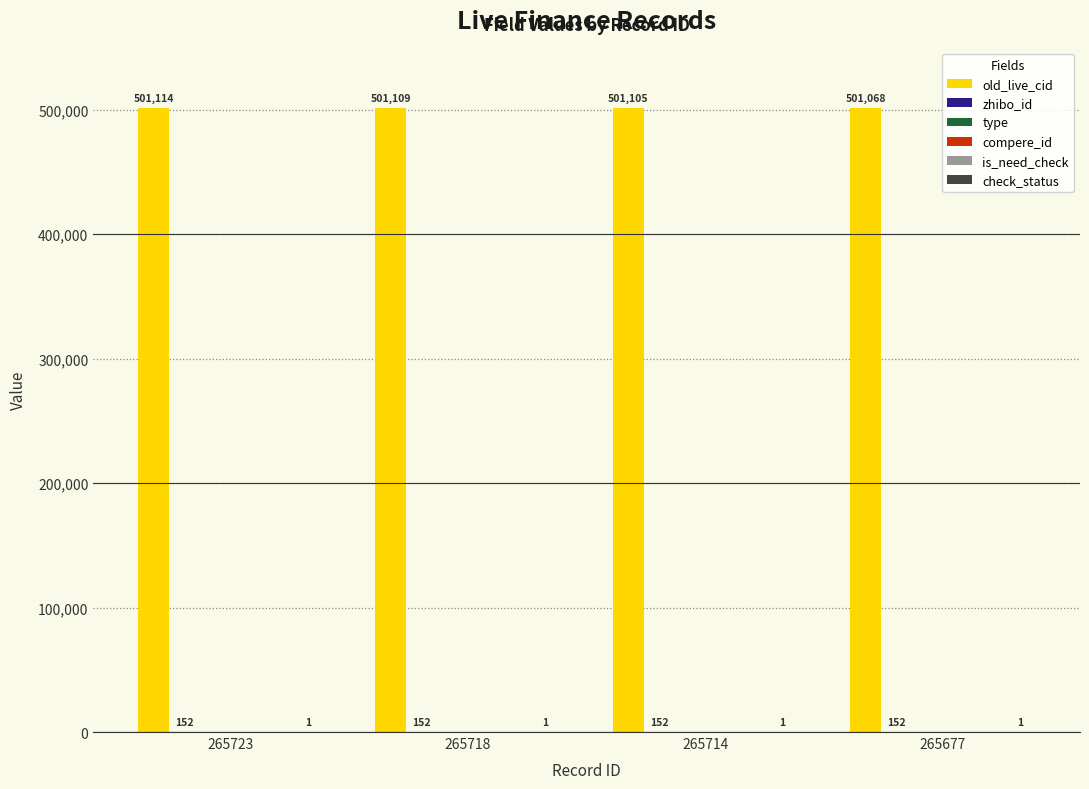

What is the sum of the check_status values at 265718 and 265723?

2